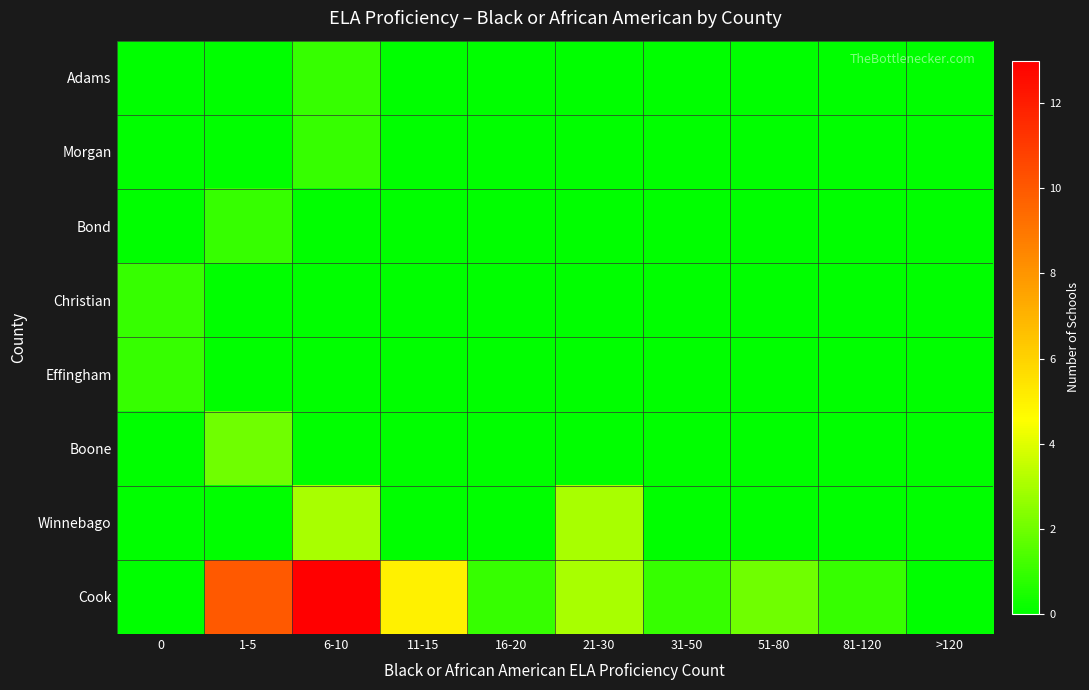

Reading right to left, what are all the values shown in this chart?

Adams: >120=0	81-120=0	51-80=0	31-50=0	21-30=0	16-20=0	11-15=0	6-10=1	1-5=0	0=0
Morgan: >120=0	81-120=0	51-80=0	31-50=0	21-30=0	16-20=0	11-15=0	6-10=1	1-5=0	0=0
Bond: >120=0	81-120=0	51-80=0	31-50=0	21-30=0	16-20=0	11-15=0	6-10=0	1-5=1	0=0
Christian: >120=0	81-120=0	51-80=0	31-50=0	21-30=0	16-20=0	11-15=0	6-10=0	1-5=0	0=1
Effingham: >120=0	81-120=0	51-80=0	31-50=0	21-30=0	16-20=0	11-15=0	6-10=0	1-5=0	0=1
Boone: >120=0	81-120=0	51-80=0	31-50=0	21-30=0	16-20=0	11-15=0	6-10=0	1-5=2	0=0
Winnebago: >120=0	81-120=0	51-80=0	31-50=0	21-30=3	16-20=0	11-15=0	6-10=3	1-5=0	0=0
Cook: >120=0	81-120=1	51-80=2	31-50=1	21-30=3	16-20=1	11-15=5	6-10=13	1-5=10	0=0